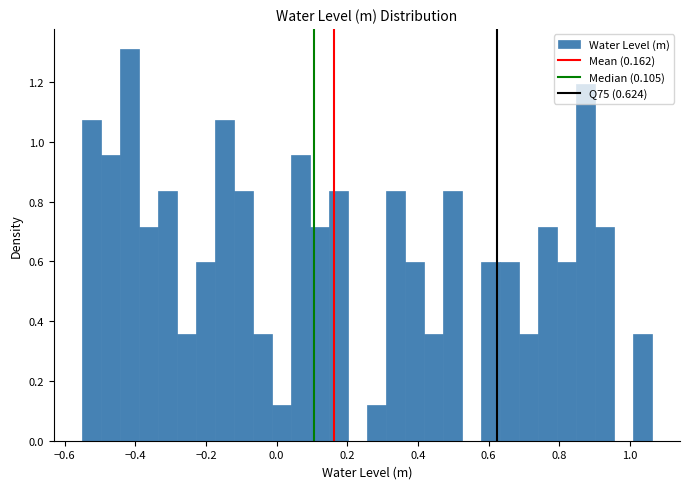

Read against the x-axis, roughly where is the centre of the tallest bar?

-0.42